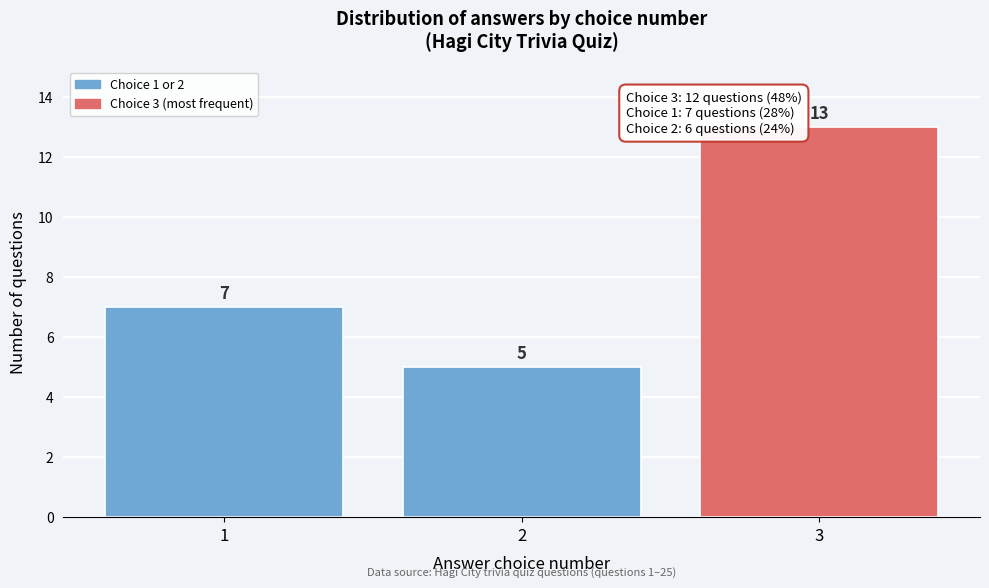

What is the height of the bar covering 1.5 to 2.5 on the x-axis?

5